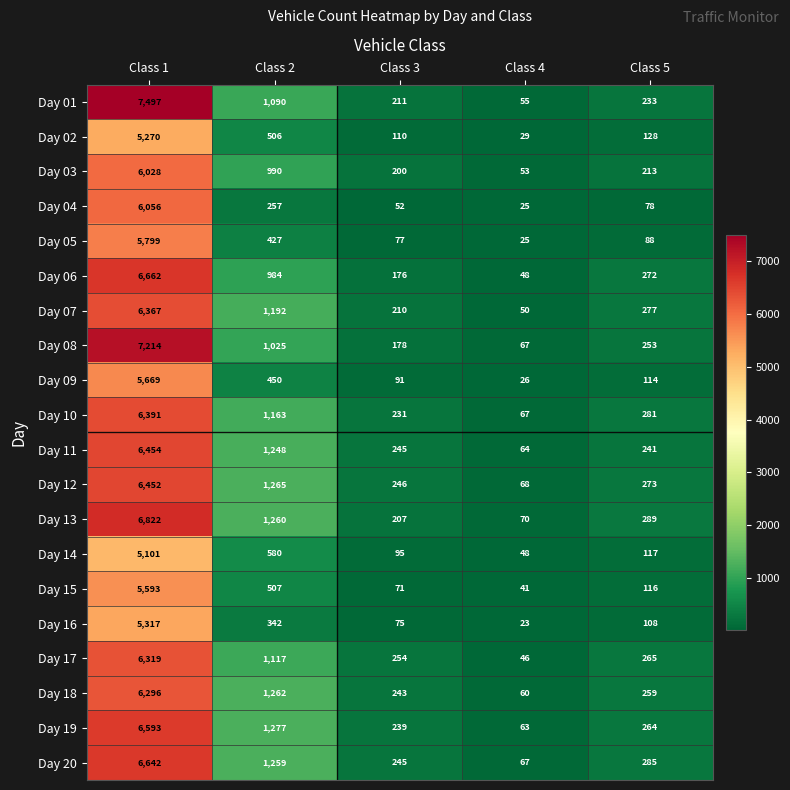

Which series has the largest total across all categories?

Day 01